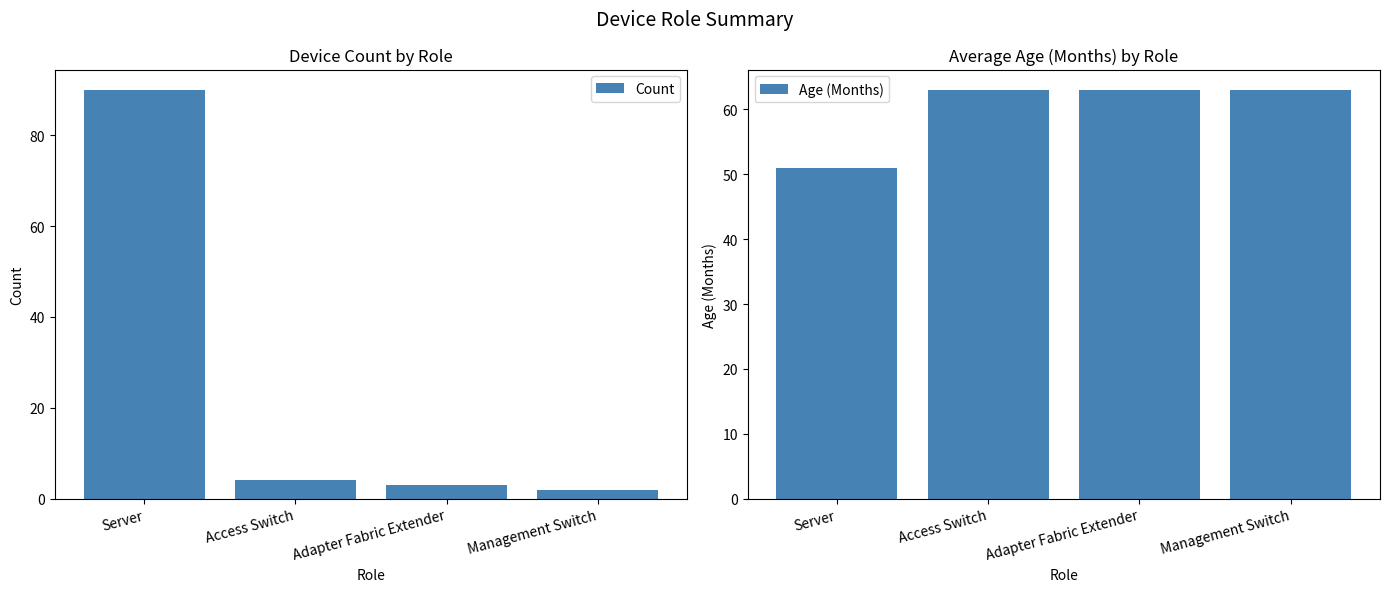

Which label corresponds to the largest value in the chart?

Server